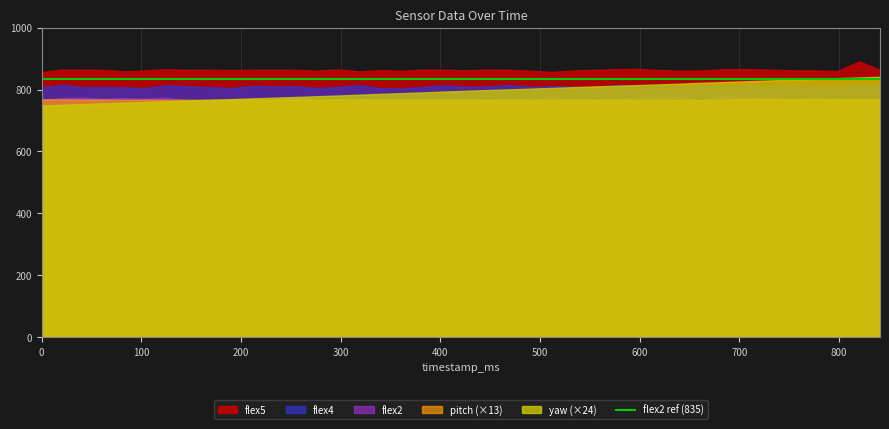

Which label corresponds to the largest value in the chart?

820